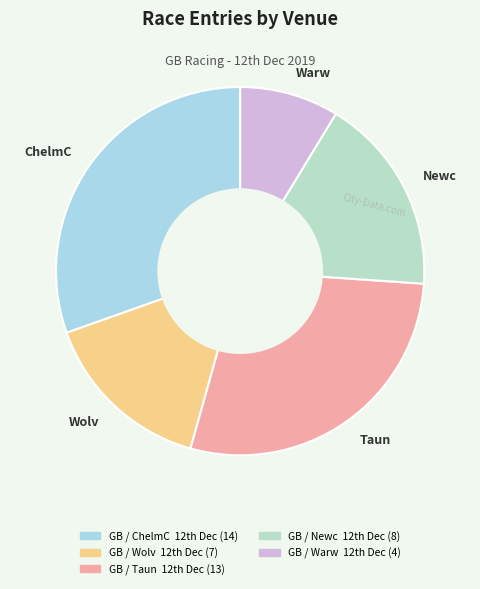

What is the smallest slice in the pie chart?

Warw